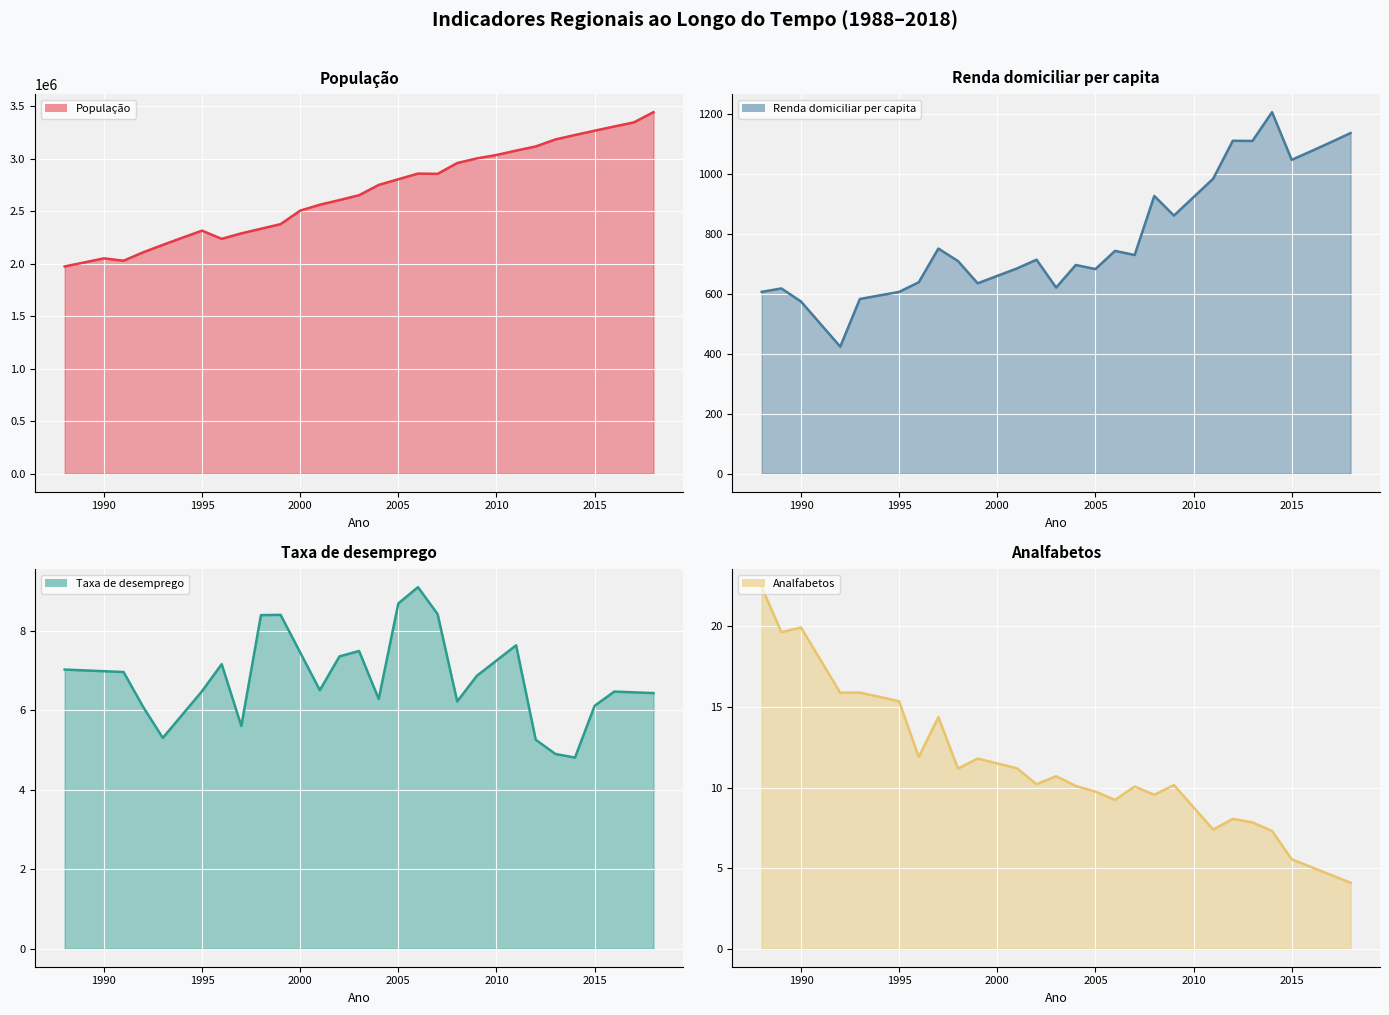

True or false: Taxa de desemprego has a value of 8.4 at 2007.

True